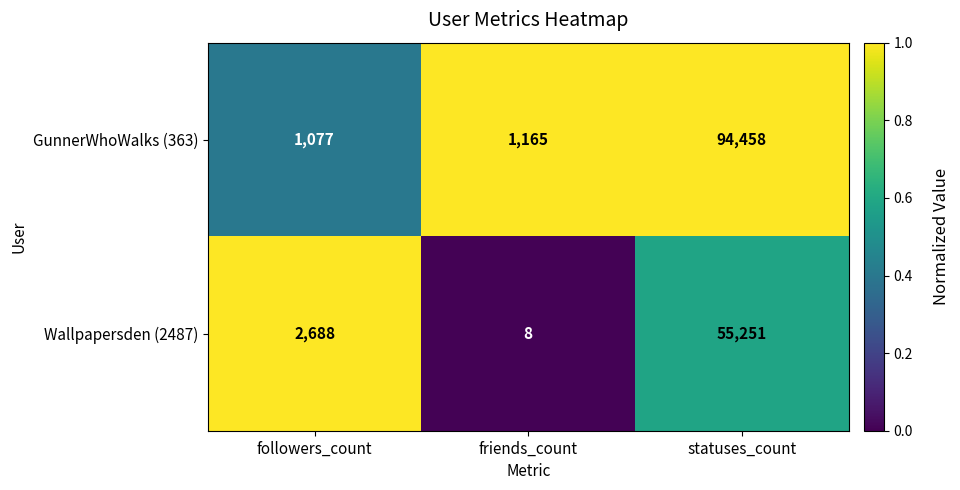

The Wallpapersden (2487) series shows 55251 at statuses_count. True or false?

True